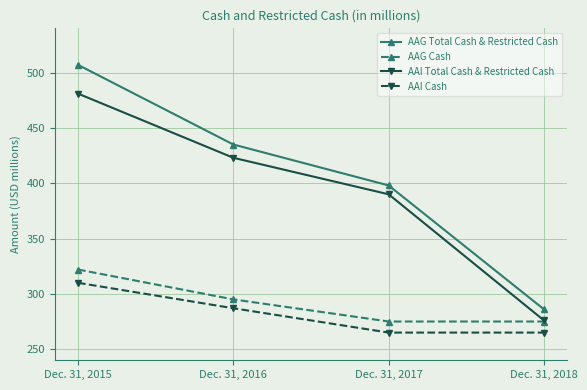

Which series has the largest range (max minus min)?

AAG Total Cash & Restricted Cash